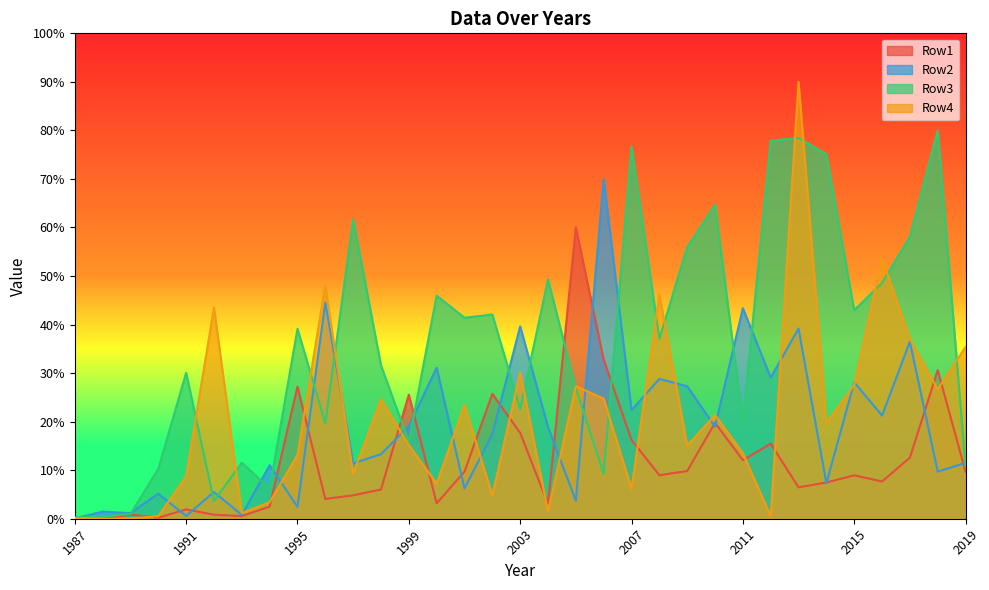

List the series in order of their peak value, highest first.

Row4, Row3, Row2, Row1